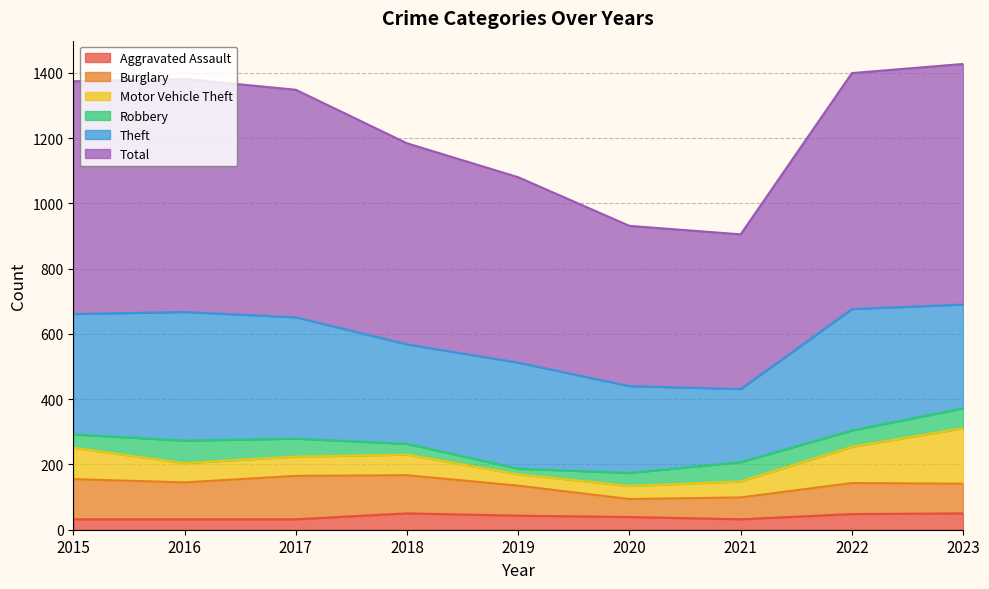

Reading left to right, extract all data points from this chart.

Aggravated Assault: 32	32	32	50	43	39	32	48	50
Burglary: 123	113	133	117	92	55	67	95	91
Motor Vehicle Theft: 96	59	59	63	35	40	49	111	170
Robbery: 41	69	55	33	17	40	59	50	61
Theft: 369	394	372	305	325	266	224	372	318
Total: 713	714	697	616	568	491	474	723	737